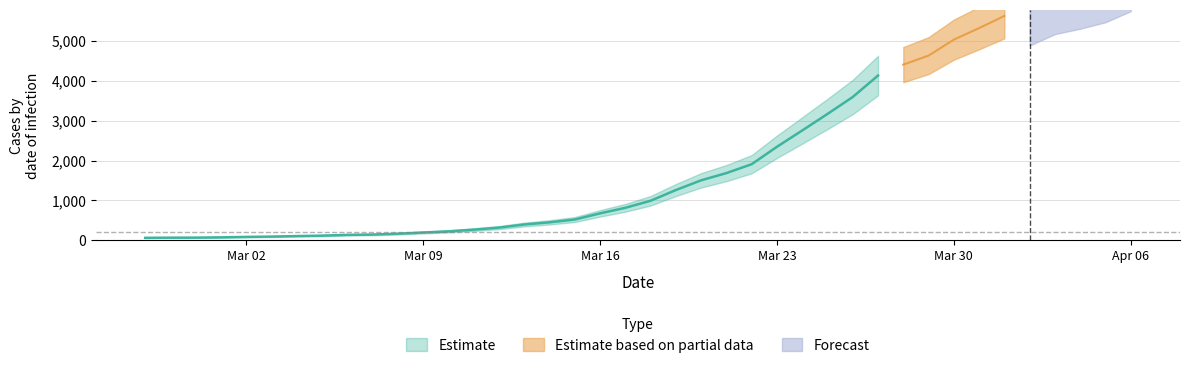

Which label corresponds to the largest value in the chart?

2020-04-06